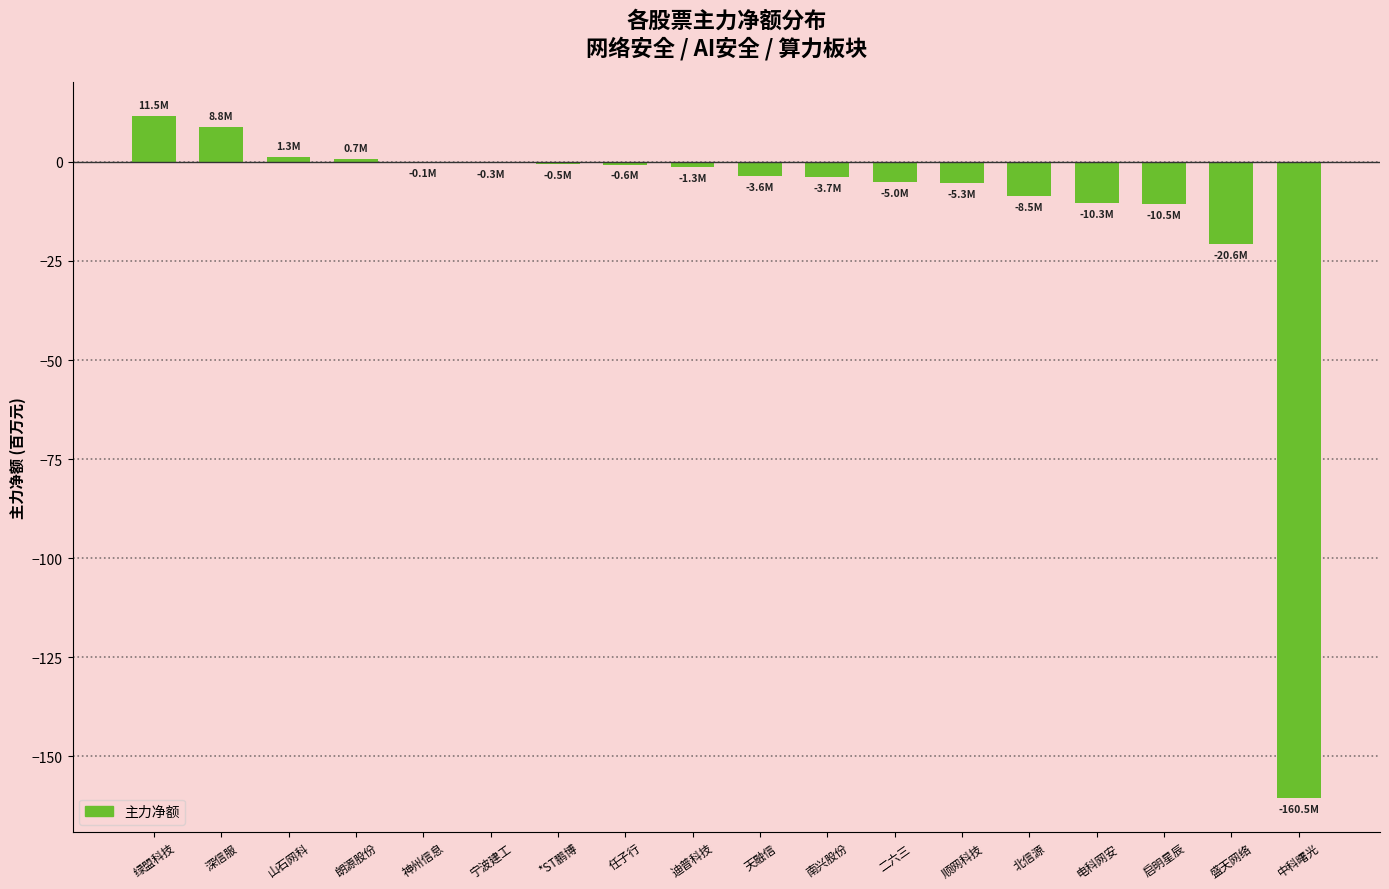

Count the number of categories in the chart.

18